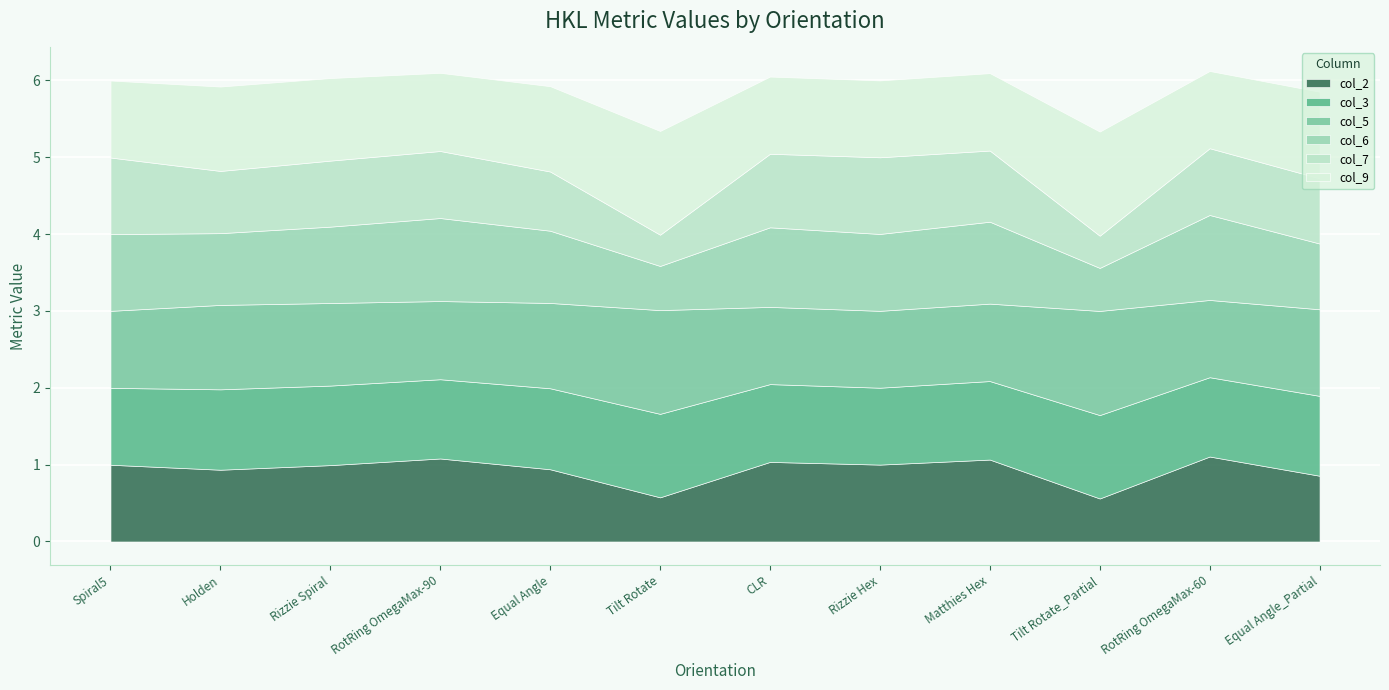

How many lines are shown in the chart?

6